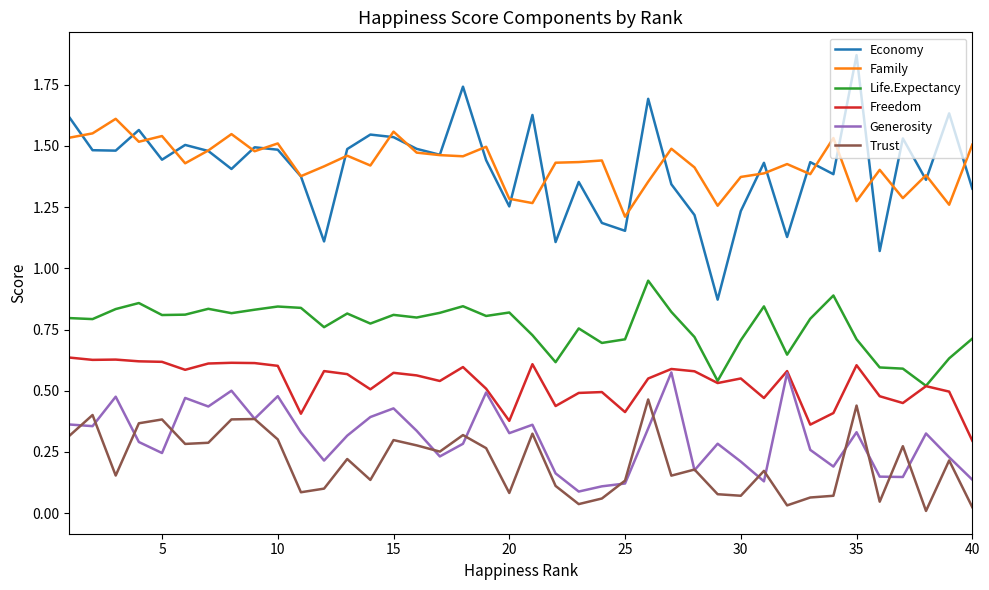

True or false: Trust and Economy cross at least once.

False